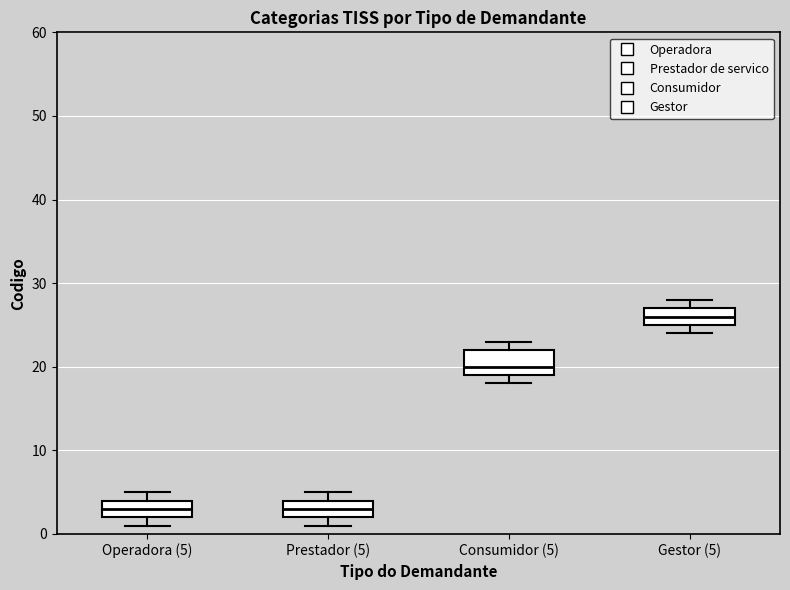

Reading left to right, read every box against the y-axis: the position of its median line, the range the box covers, and the ends of its whiskers. The values are not printed on the chart, so give them approximately, as read against the axis.

Operadora (5): median 3, box 2 to 4, whiskers 1 to 5
Prestador (5): median 3, box 2 to 4, whiskers 1 to 5
Consumidor (5): median 20, box 19 to 22, whiskers 18 to 23
Gestor (5): median 26, box 25 to 27, whiskers 24 to 28